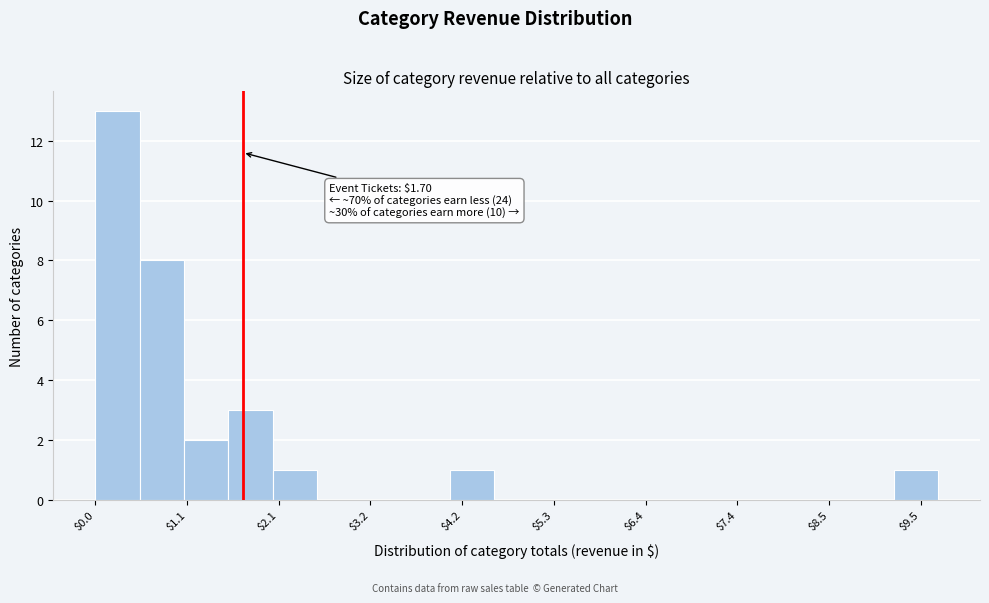

Read against the x-axis, roughly where is the centre of the tallest bar?

0.2